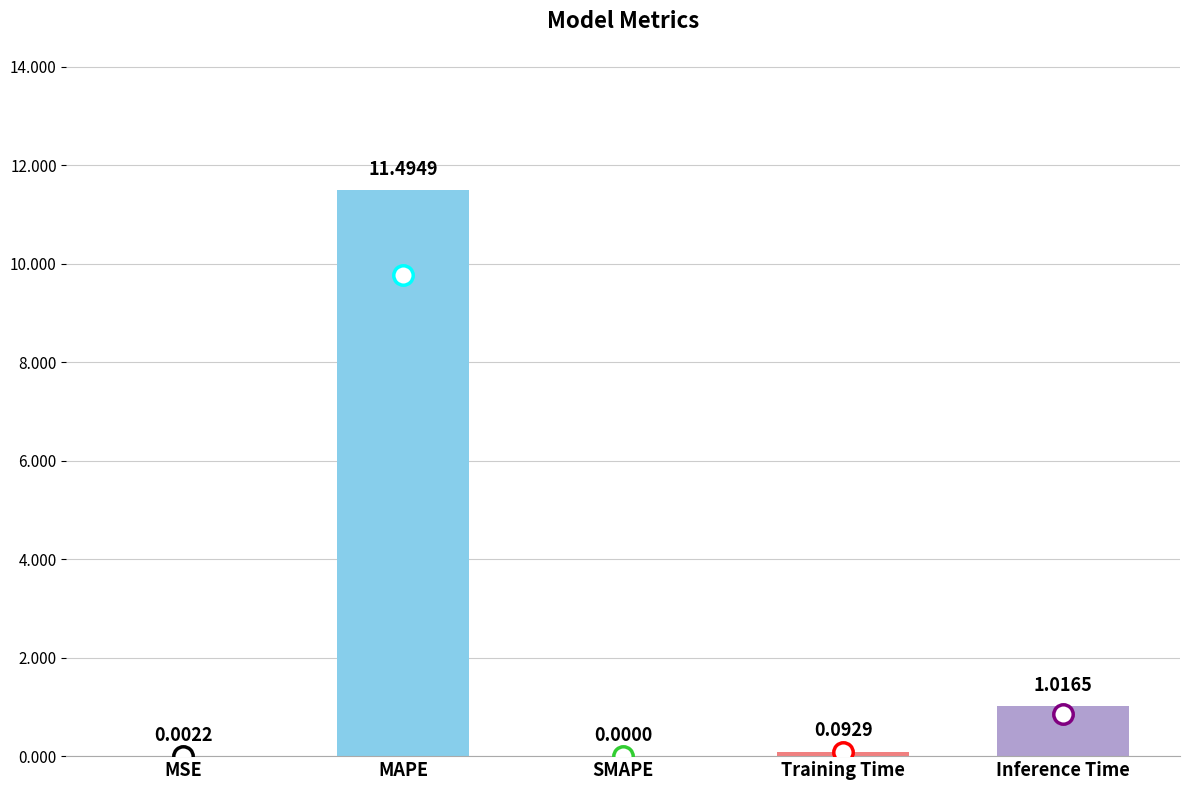

What is the sum of all values?

12.6